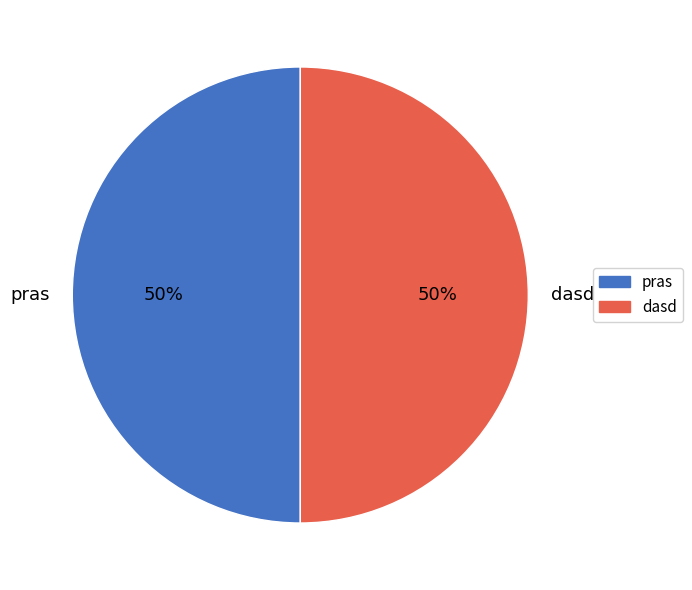

Is it true that dasd is 55% of the pie?

False